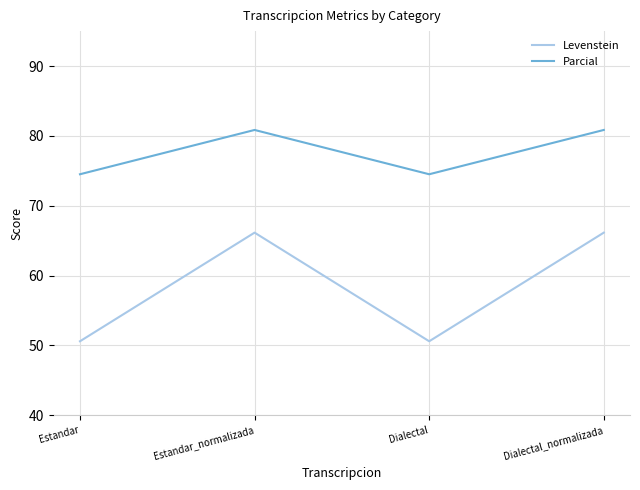

List the series in order of their peak value, highest first.

Parcial, Levenstein